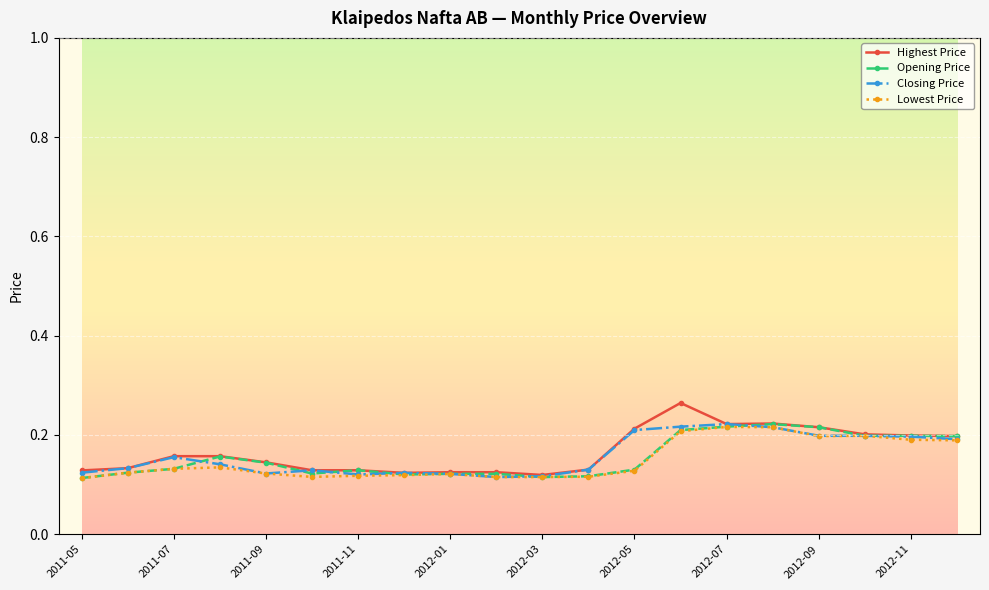

True or false: Opening Price and Closing Price cross at least once.

True